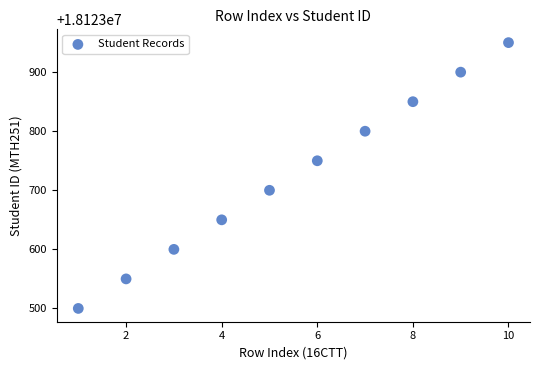

What is the range of X values (max minus min)?

9